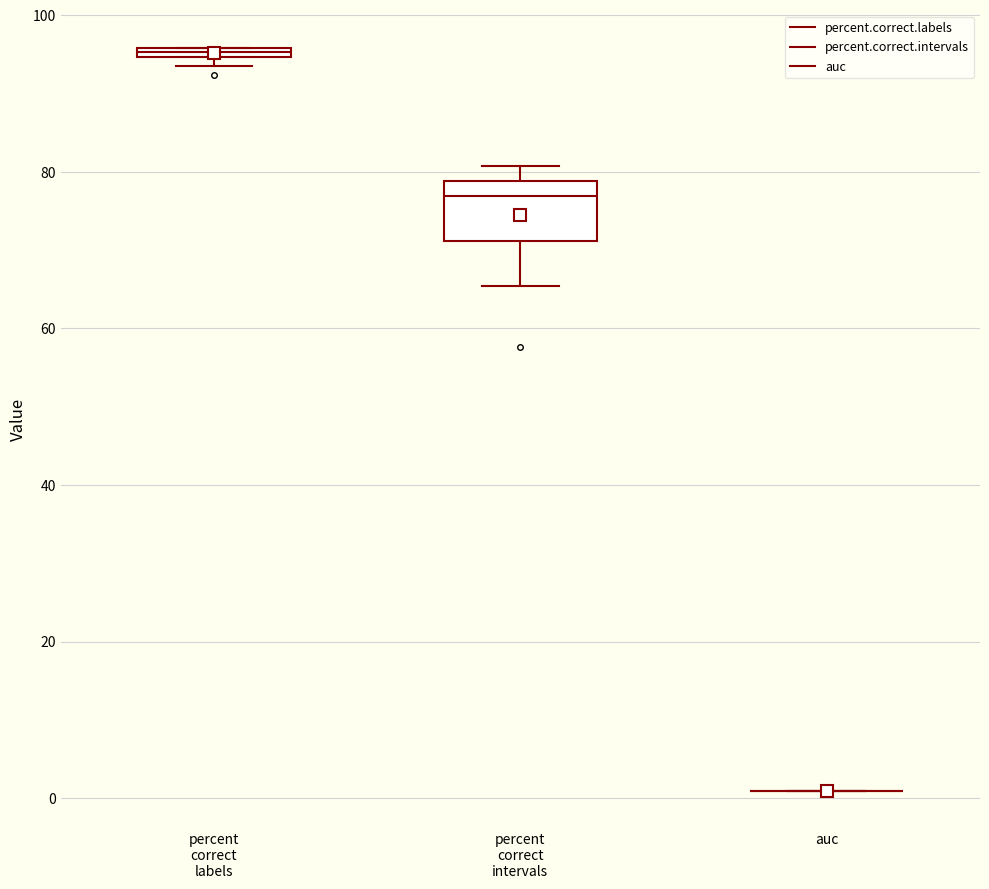

Comparing the boxes themselves (not the whiskers), which one is the tallest?

percent correct intervals